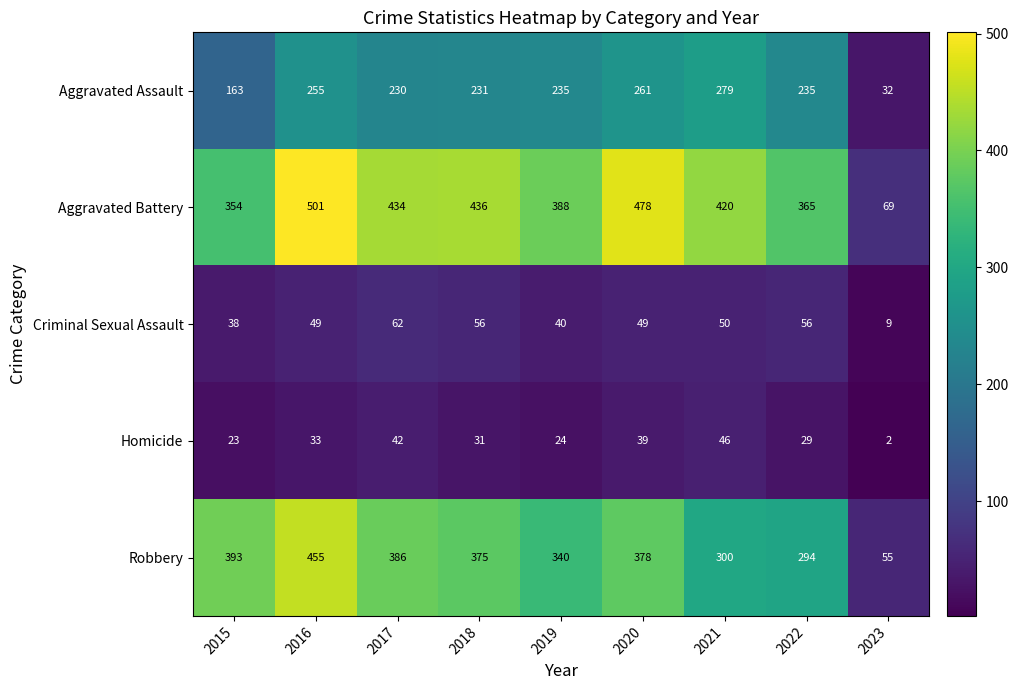

What is the difference between the Aggravated Assault values at 2017 and 2023?

198